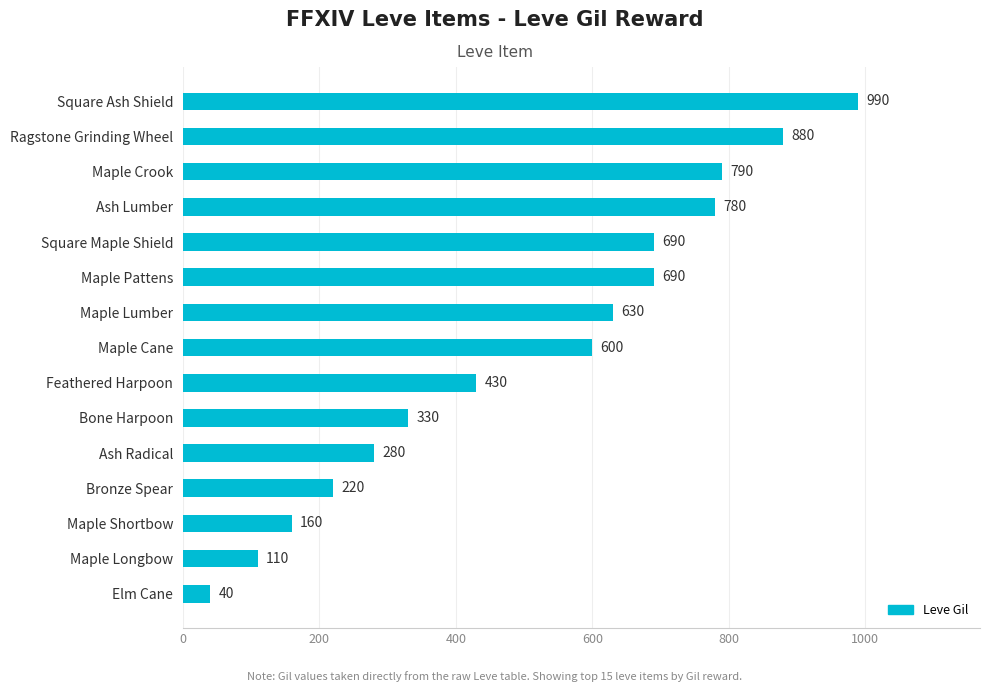

Between Maple Lumber and Square Ash Shield, which is larger?

Square Ash Shield